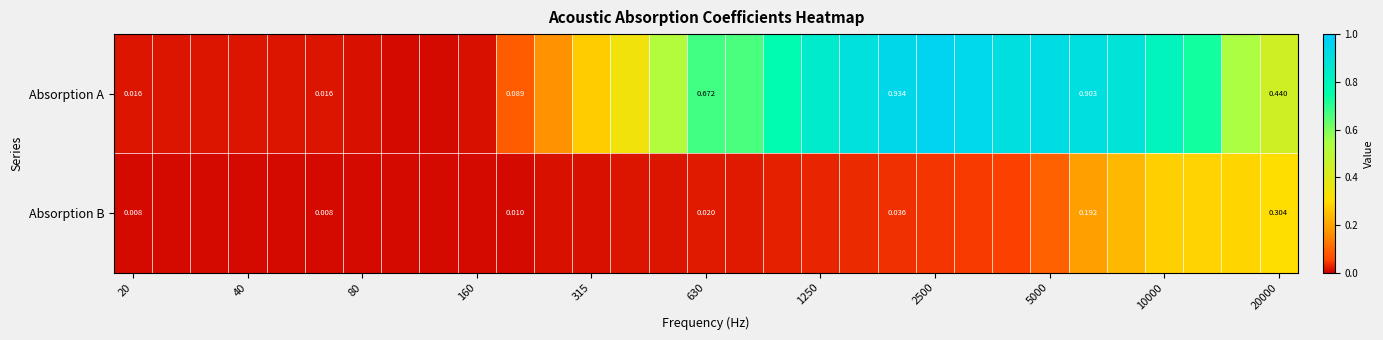

How many categories are shown in the chart?

31